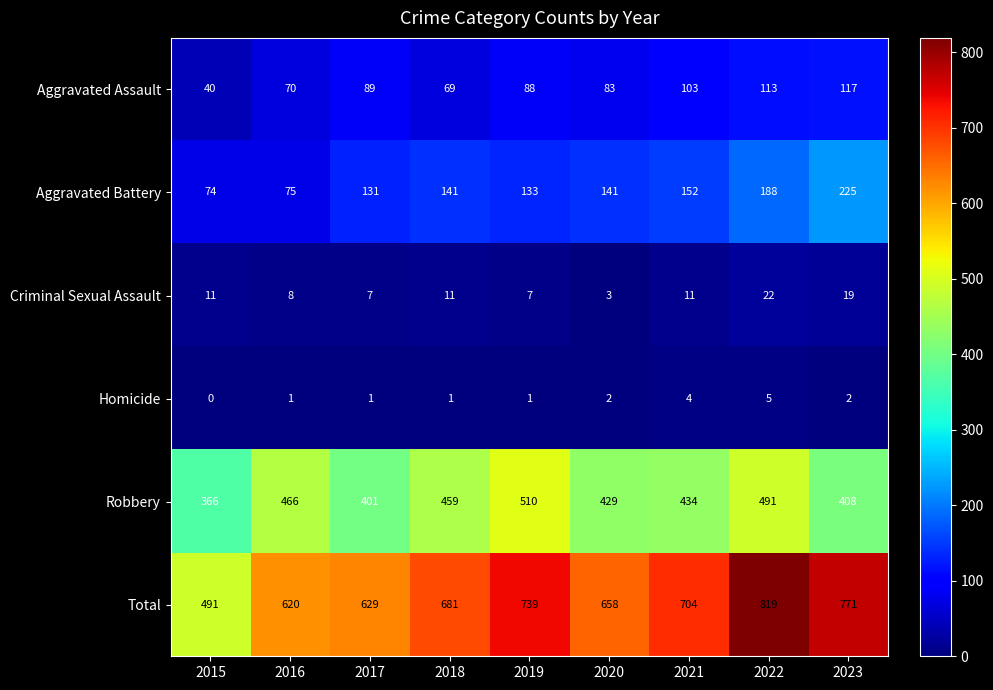

How many data points does each series have?

9